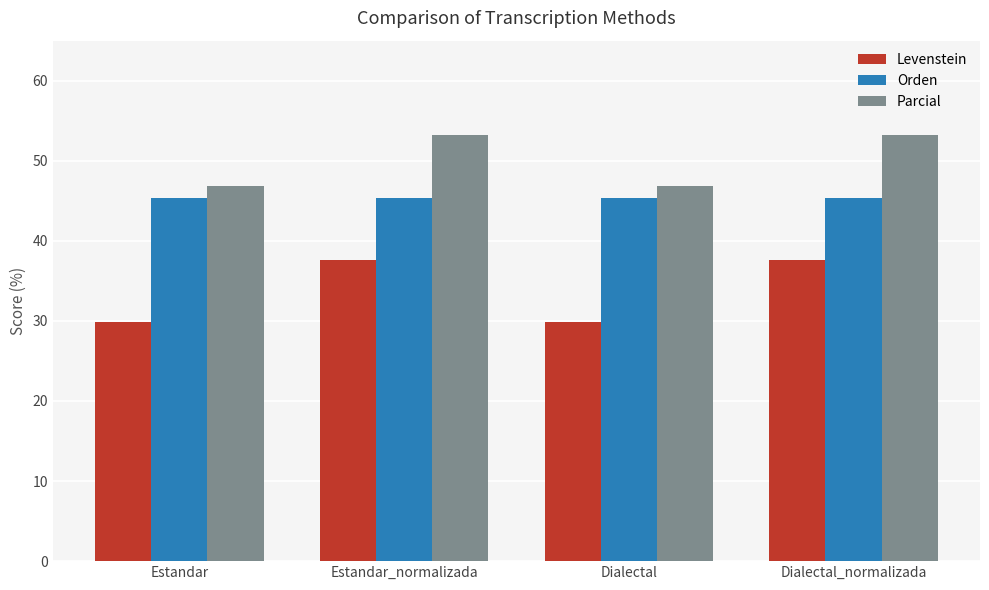

What is the smallest value displayed?

29.9